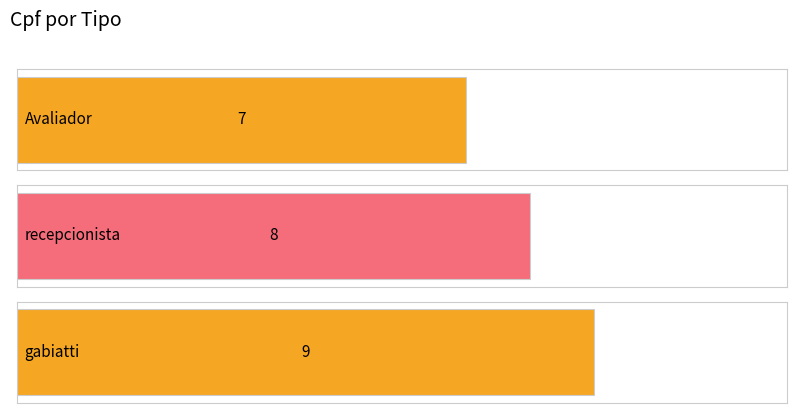

What is the label of the 2nd bar from the left?

recepcionista